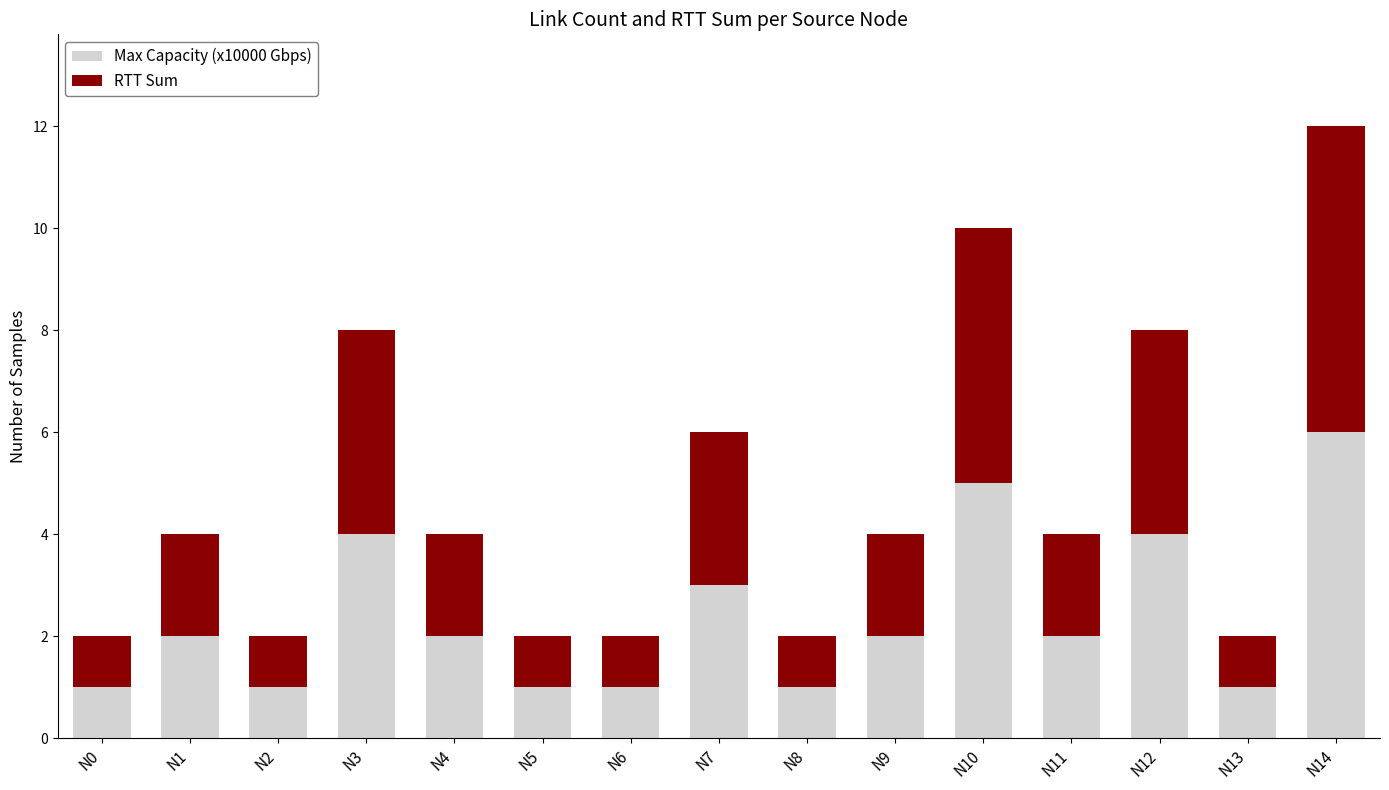

The Max Capacity (x10000 Gbps) series shows 1 at N5. True or false?

True